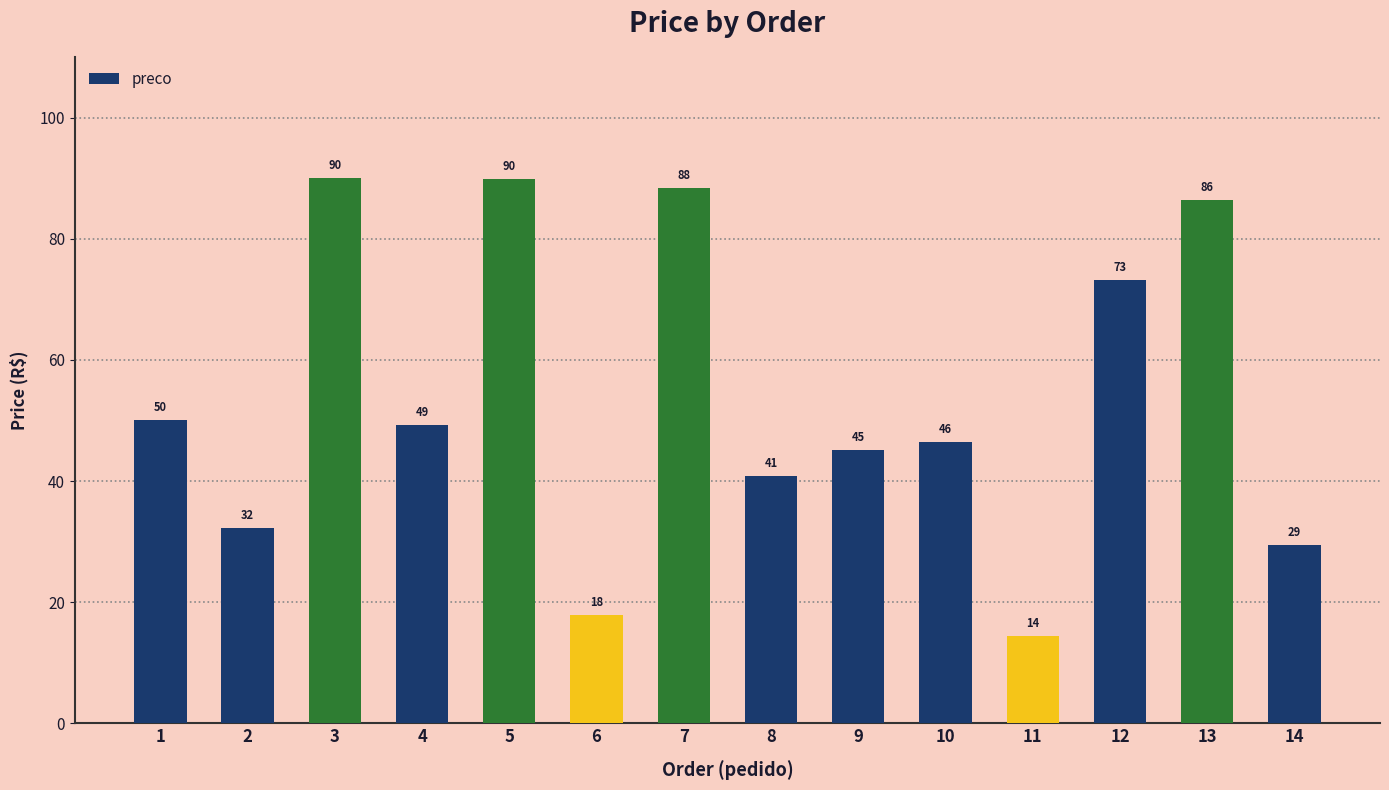

Is it true that the value at 10 is 46.5?

True